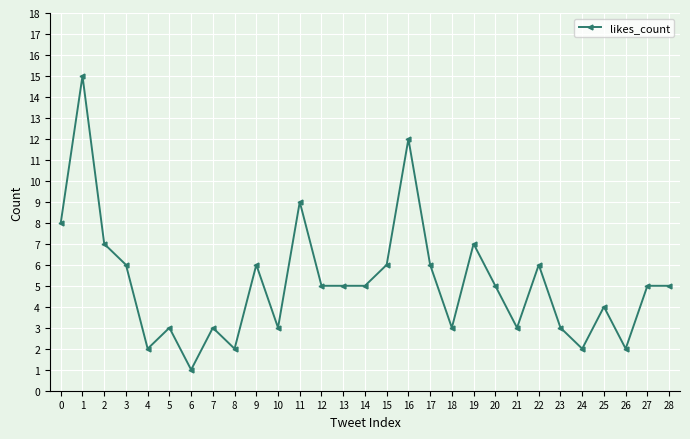

Reading right to left, transcribe all the data shown in this chart.

28=5	27=5	26=2	25=4	24=2	23=3	22=6	21=3	20=5	19=7	18=3	17=6	16=12	15=6	14=5	13=5	12=5	11=9	10=3	9=6	8=2	7=3	6=1	5=3	4=2	3=6	2=7	1=15	0=8